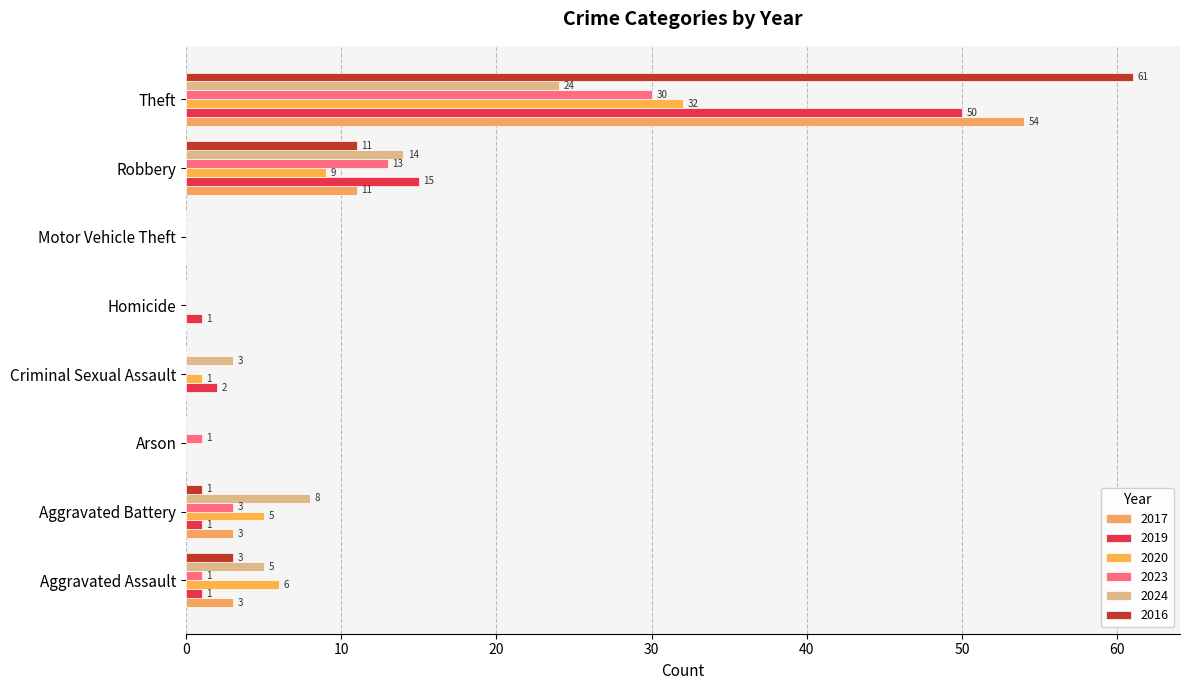

How many series are shown in this chart?

6